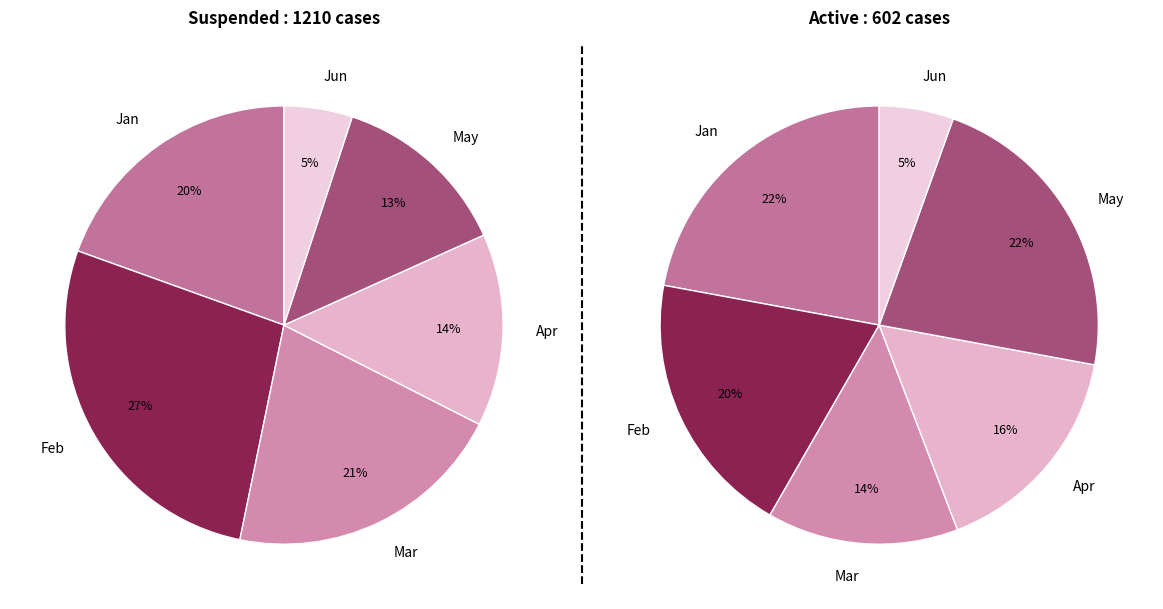

What is the smallest slice in the pie chart?

Jun